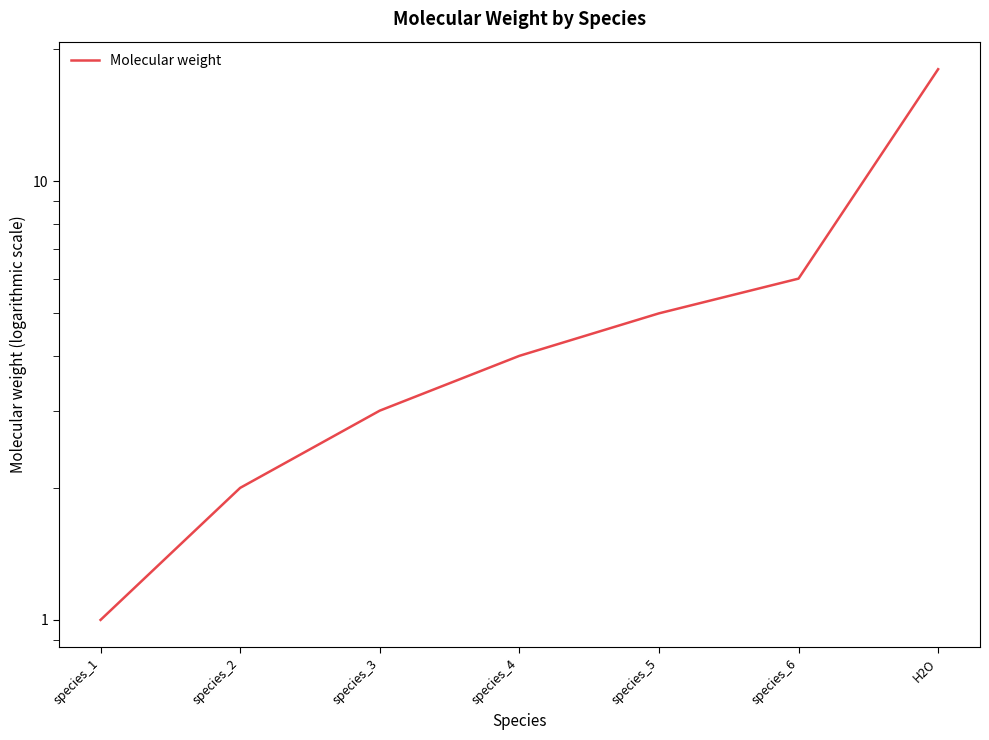

How many lines are shown in the chart?

1